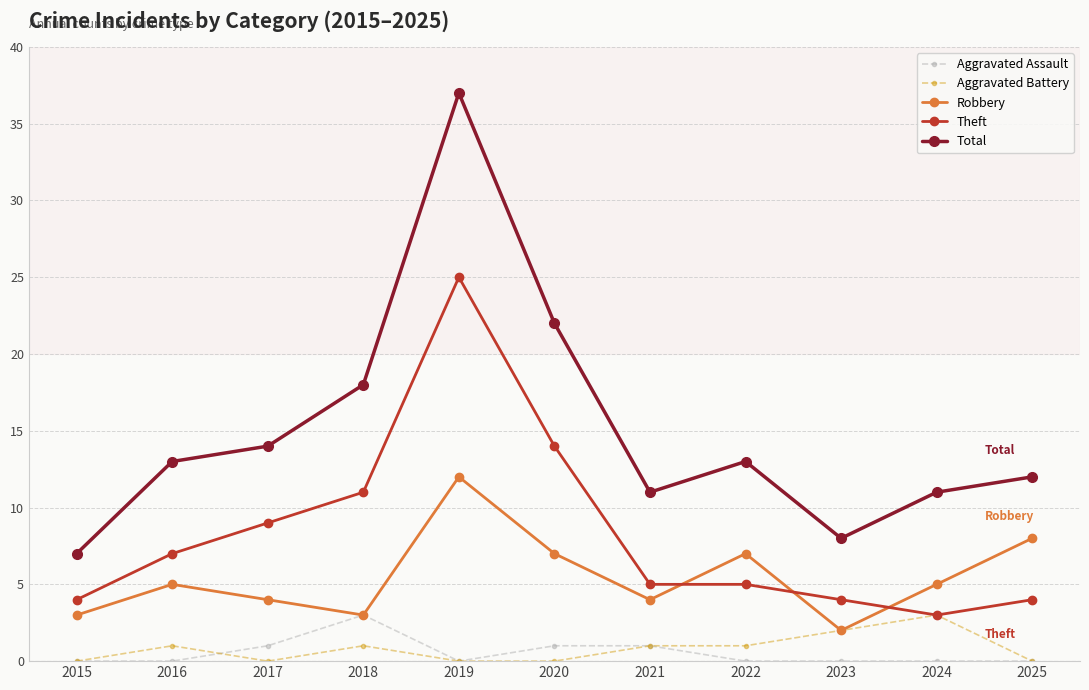

What is the difference between the Theft values at 2021 and 2016?

2